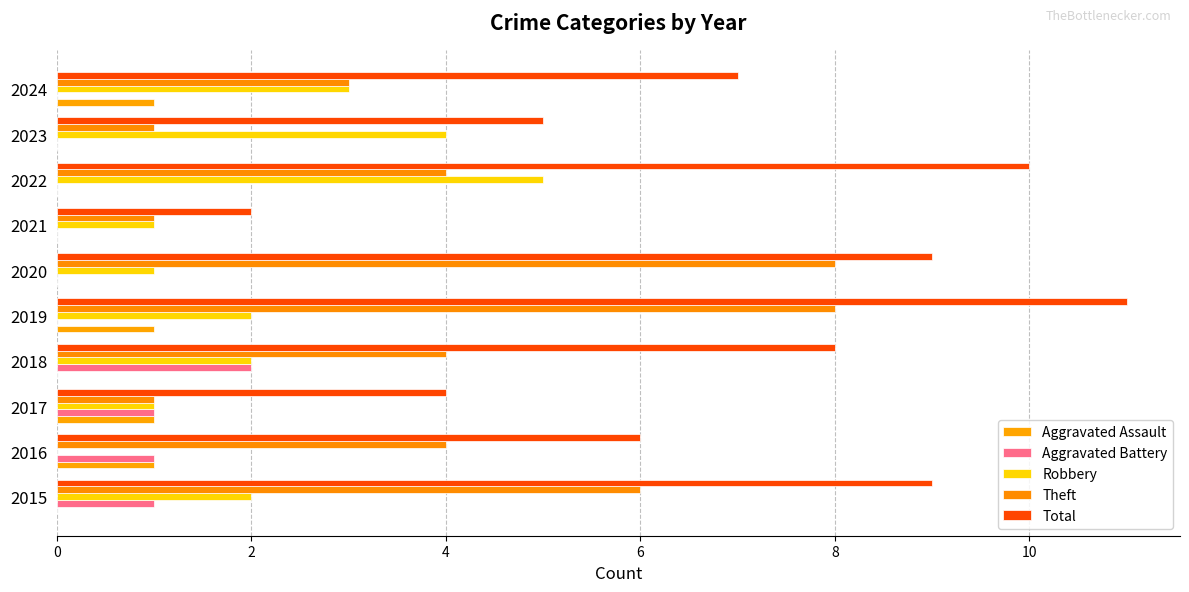

How many series are shown in this chart?

5